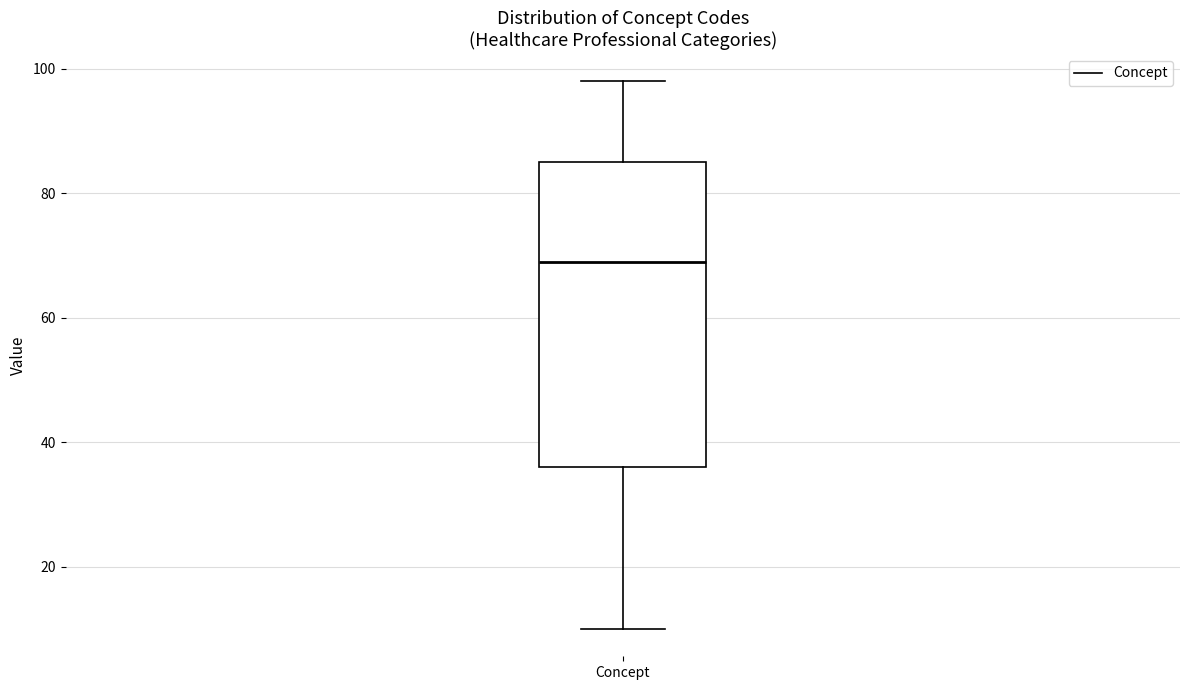

Where is the upper edge of the box for Concept on the y-axis? The values are not printed on the chart, so give them approximately, as read against the axis.

86